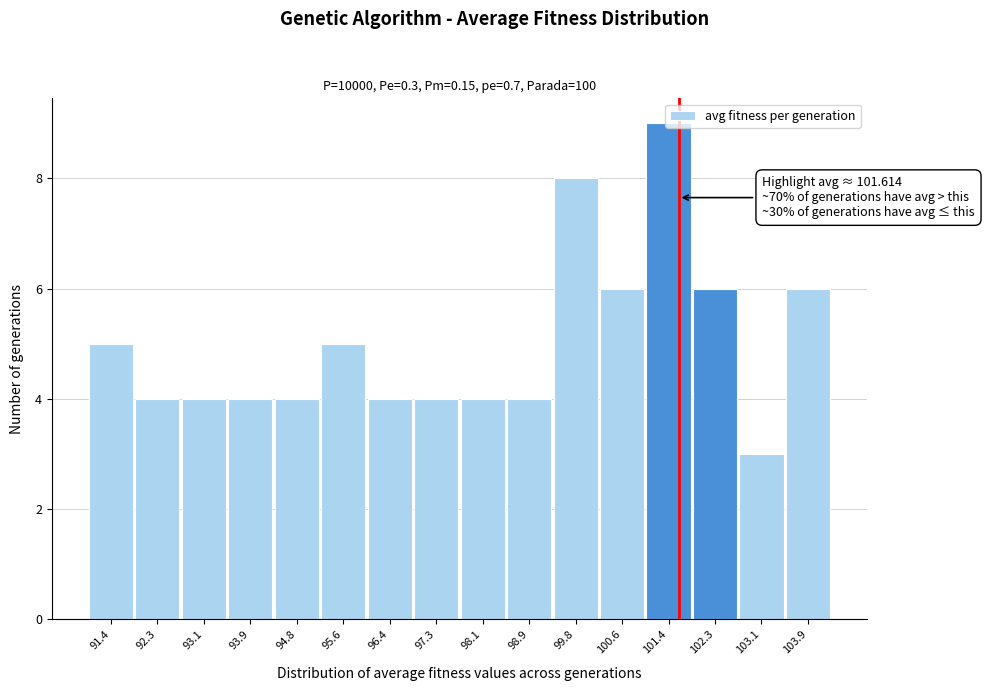

Which range on the x-axis has the tallest bar?

101.0 to 101.8